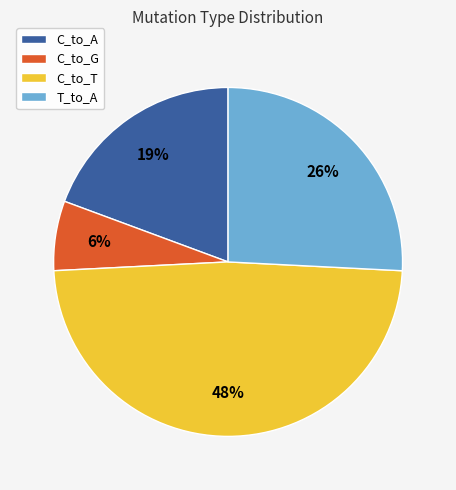

True or false: C_to_A accounts for 19% of the total.

True